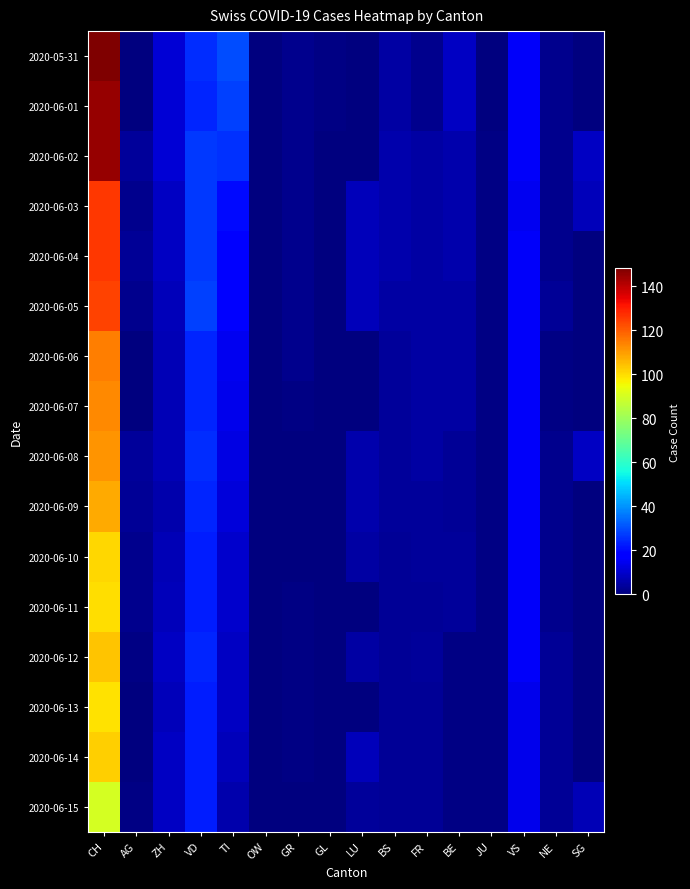

How many series are shown in this chart?

16